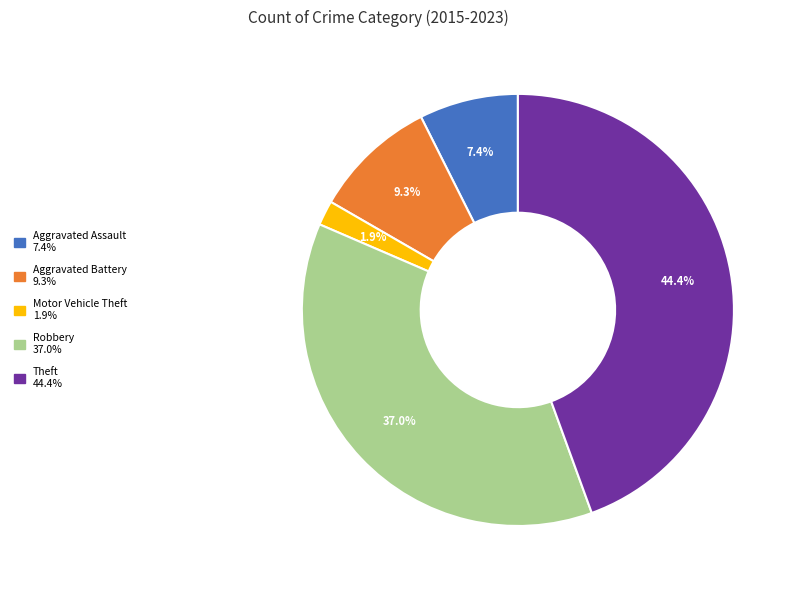

True or false: Theft accounts for 57% of the total.

False